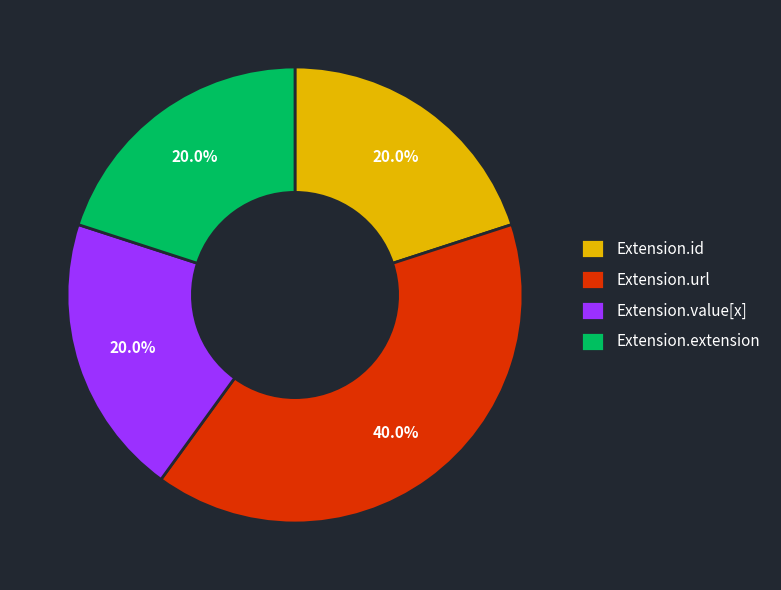

How many slices are in this pie chart?

4